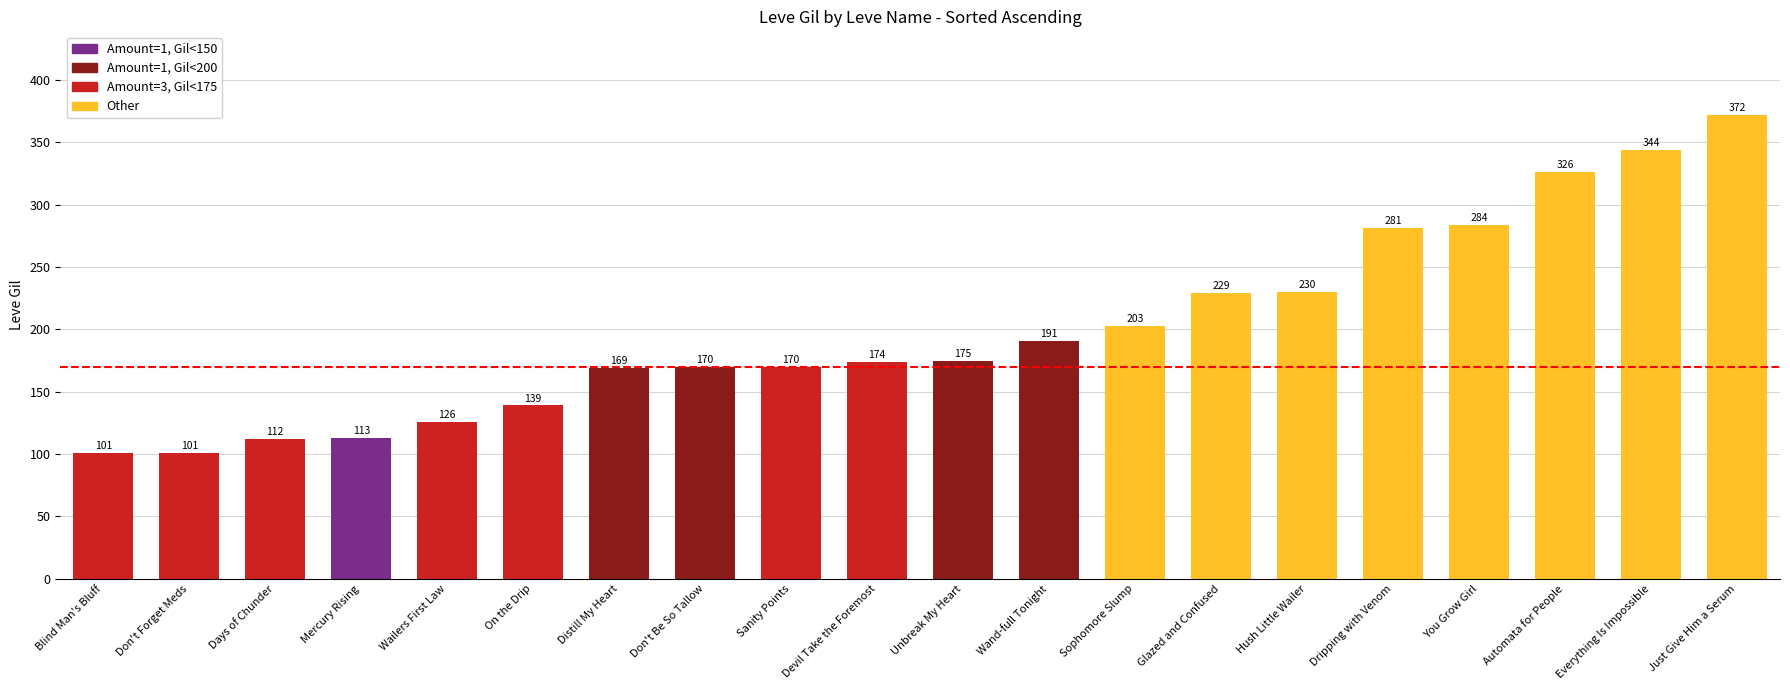

What is the label of the 5th bar from the left?

Wailers First Law